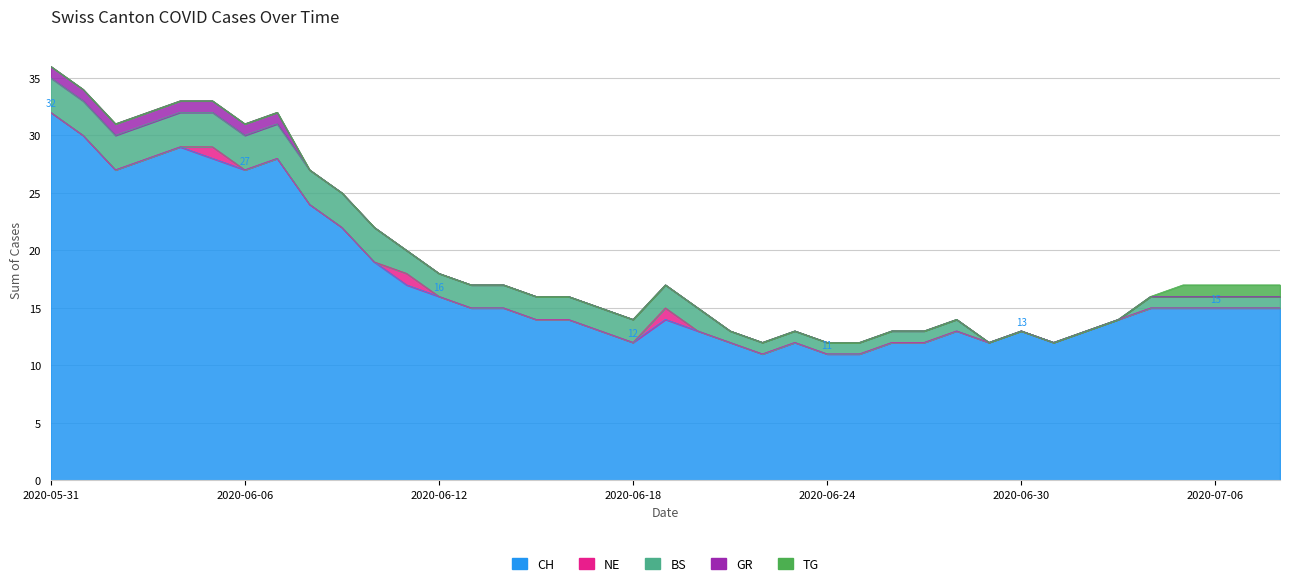

What is the total value across all series at 2020-05-31?

36